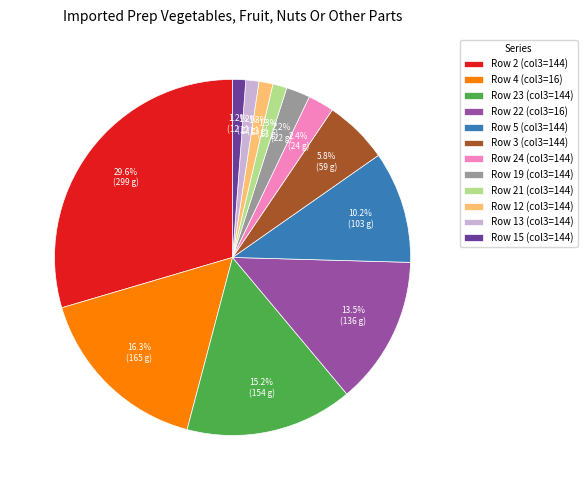

What percentage do Row 19 (col3=144) and Row 4 (col3=16) together represent?

18.5%